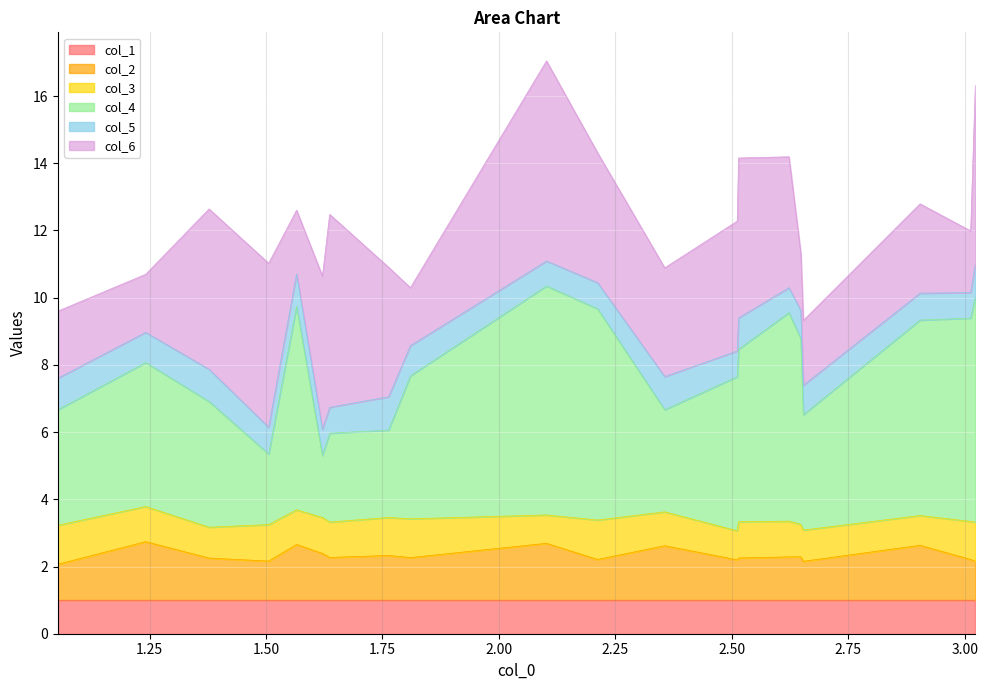

True or false: col_1 and col_4 intersect in this chart.

False